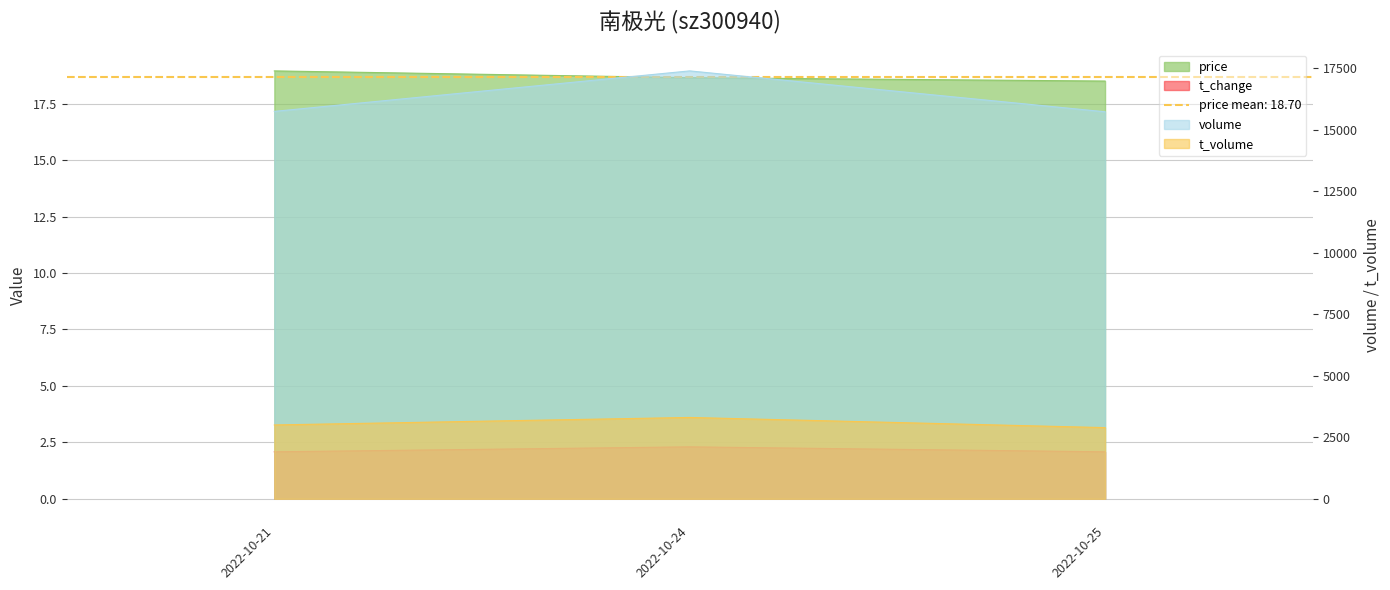

Is the value of price at 2022-10-24 greater than the value of volume at 2022-10-24?

No